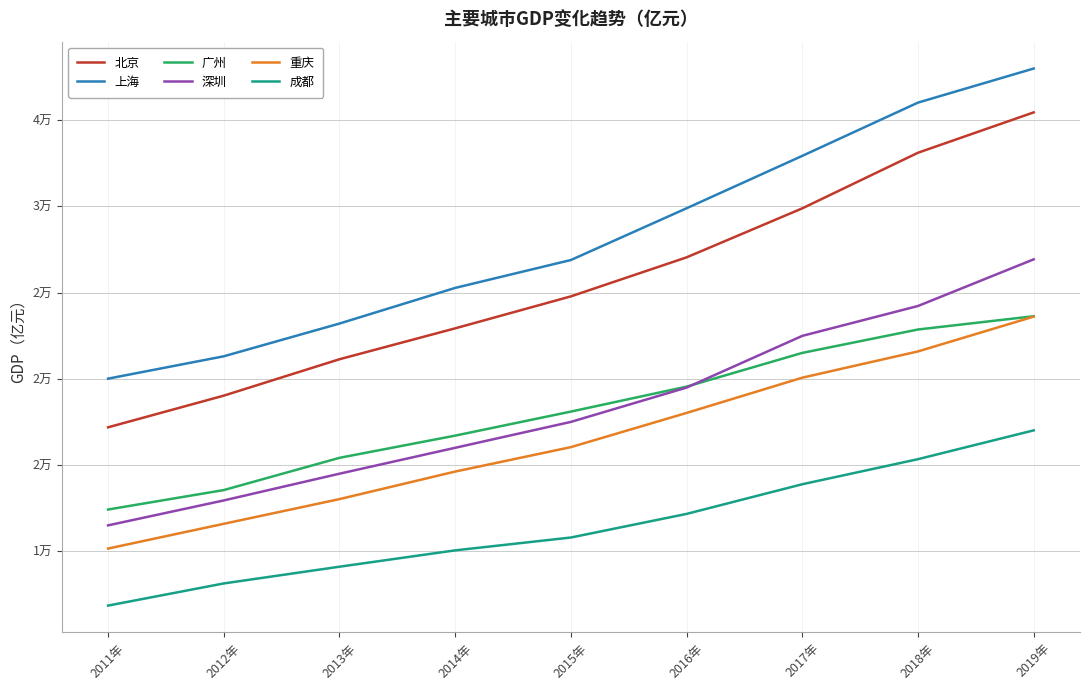

True or false: 成都 has a value of 15342.8 at 2018年.

True